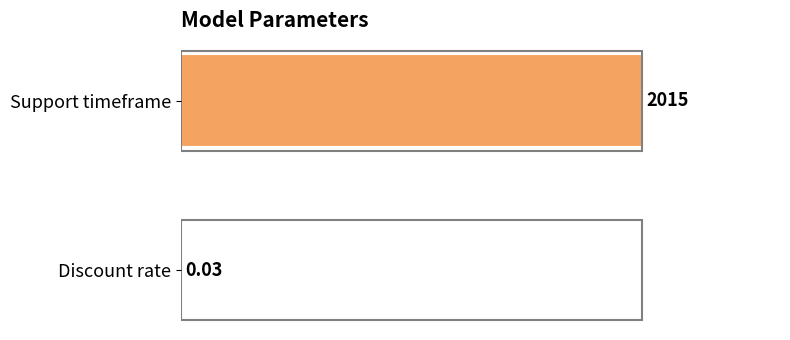

What is the sum of the values at Discount rate and Support timeframe?

100.0